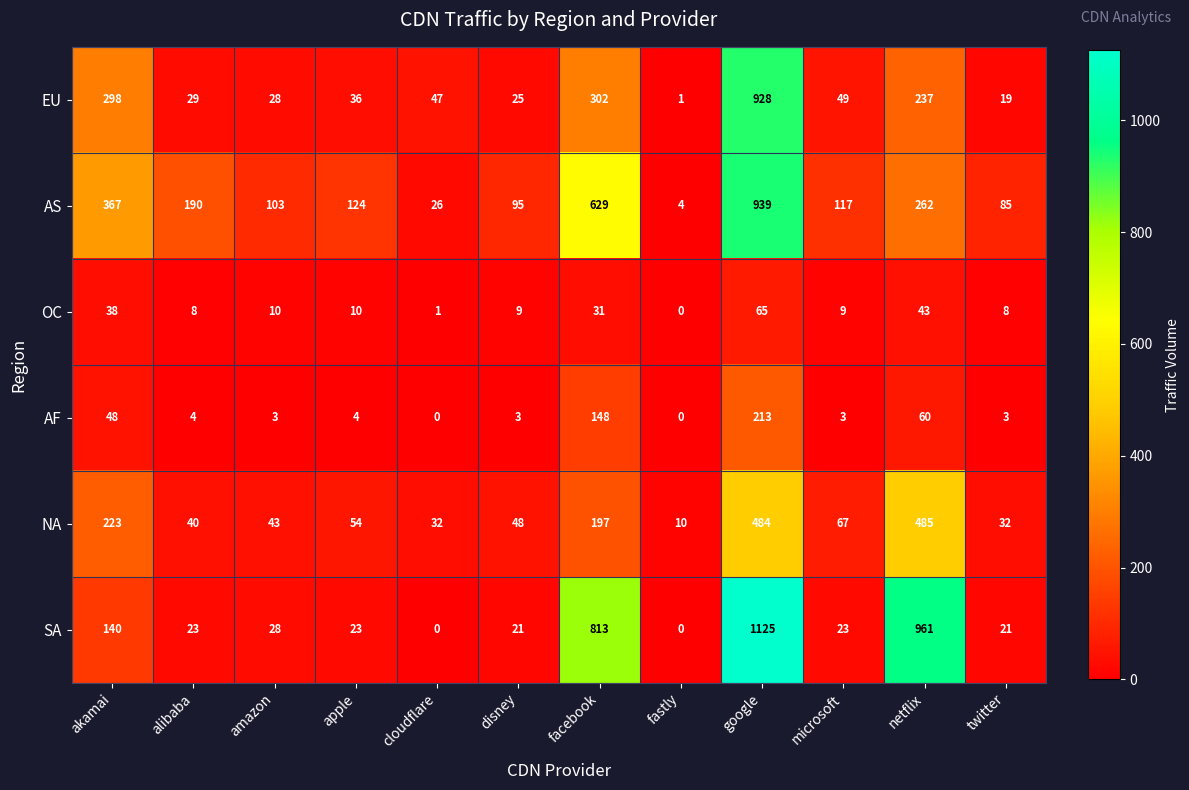

How many values in AF are above zero?

10